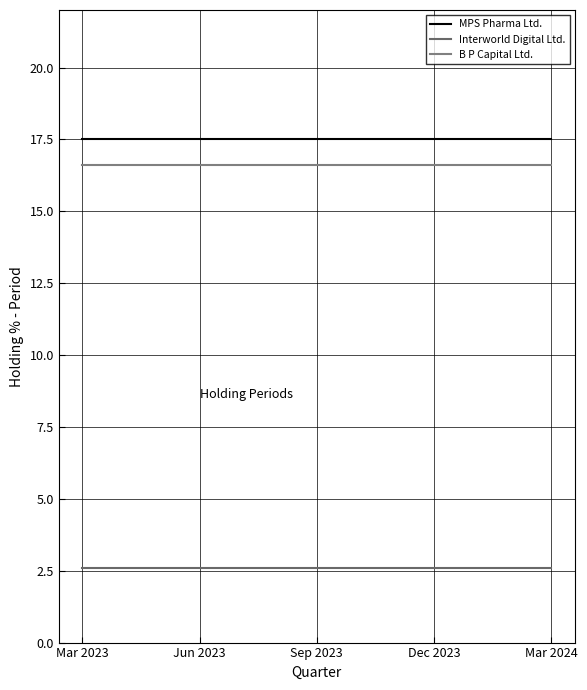

What is the label of the 5th point from the right?

Mar 2023